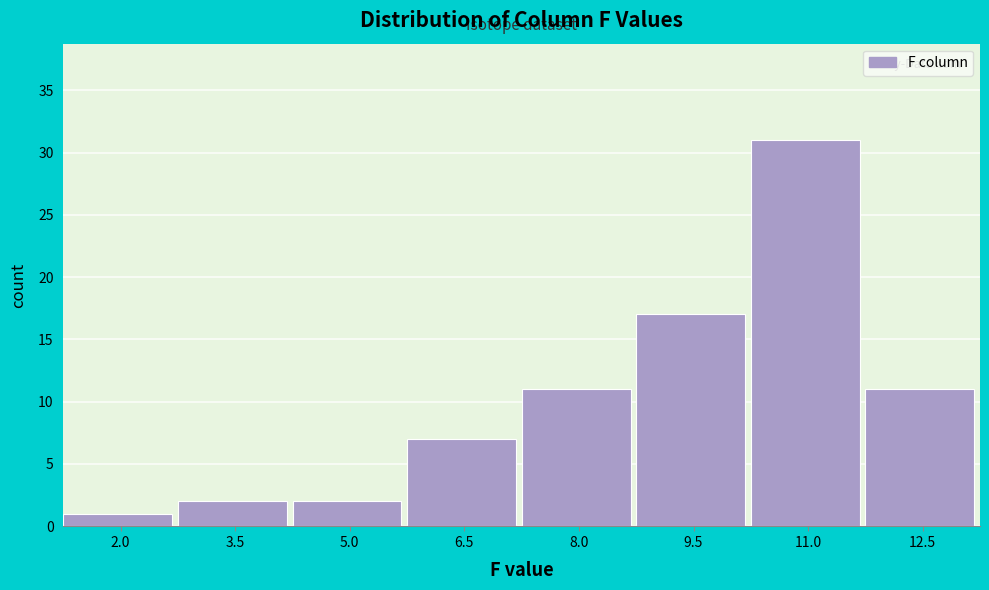

Reading left to right, list all the values displayed in this chart.

2.0=1	3.5=2	5.0=2	6.5=7	8.0=11	9.5=17	11.0=31	12.5=11